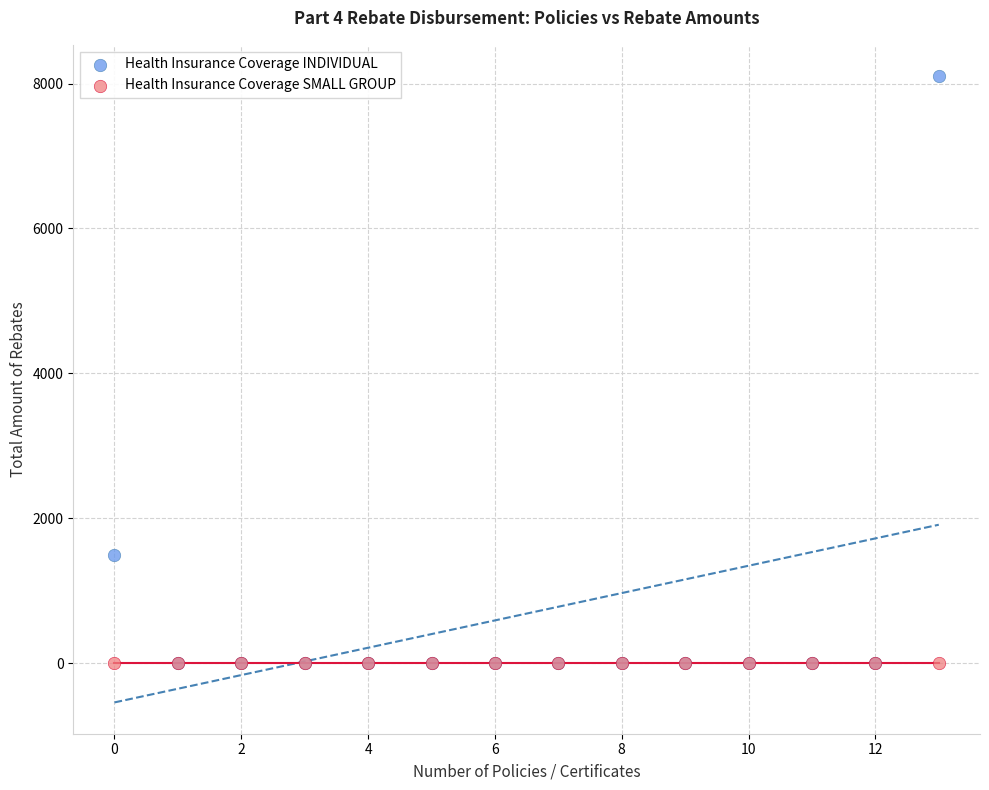

In the Health Insurance Coverage INDIVIDUAL series, what Y value is closest to 4050?

1501.0